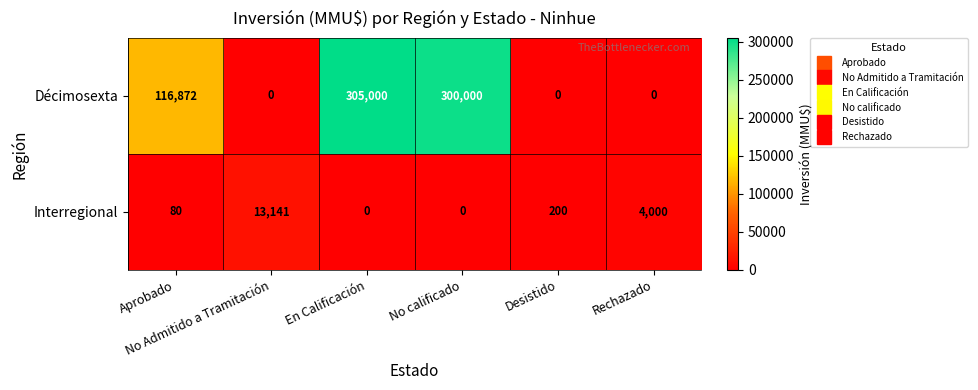

Rank the series by their maximum value, from lowest to highest.

Interregional, Décimosexta